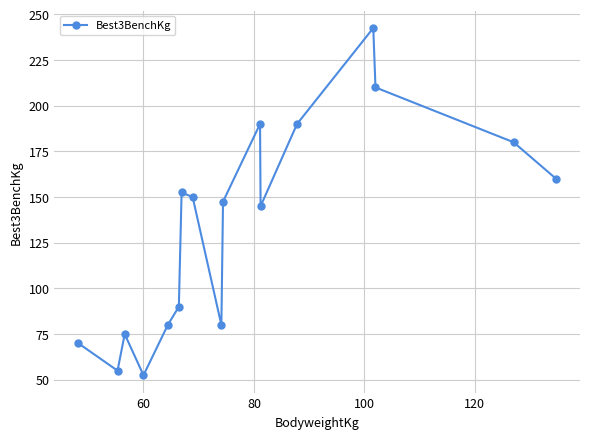

True or false: there are more than 0 points higher than both neighbors.

True